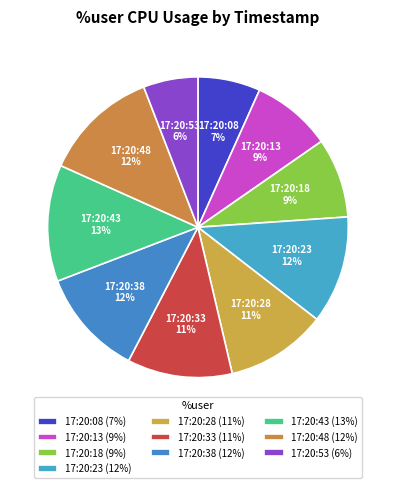

The 17:20:28 slice represents 23% of the pie. True or false?

False